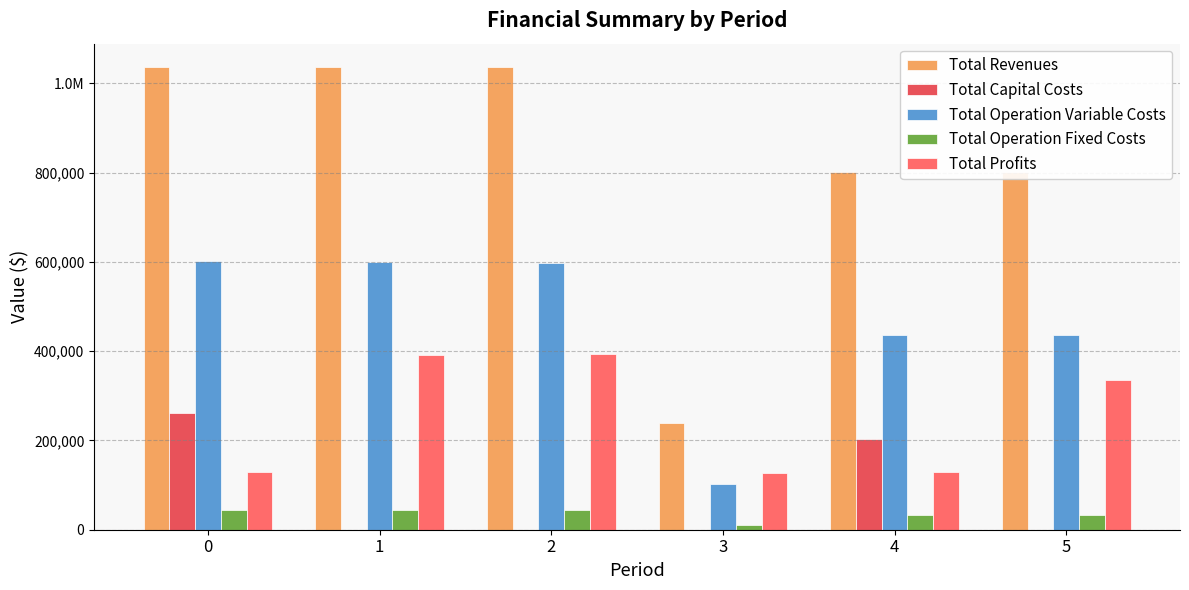

Does the chart contain stacked bars?

No